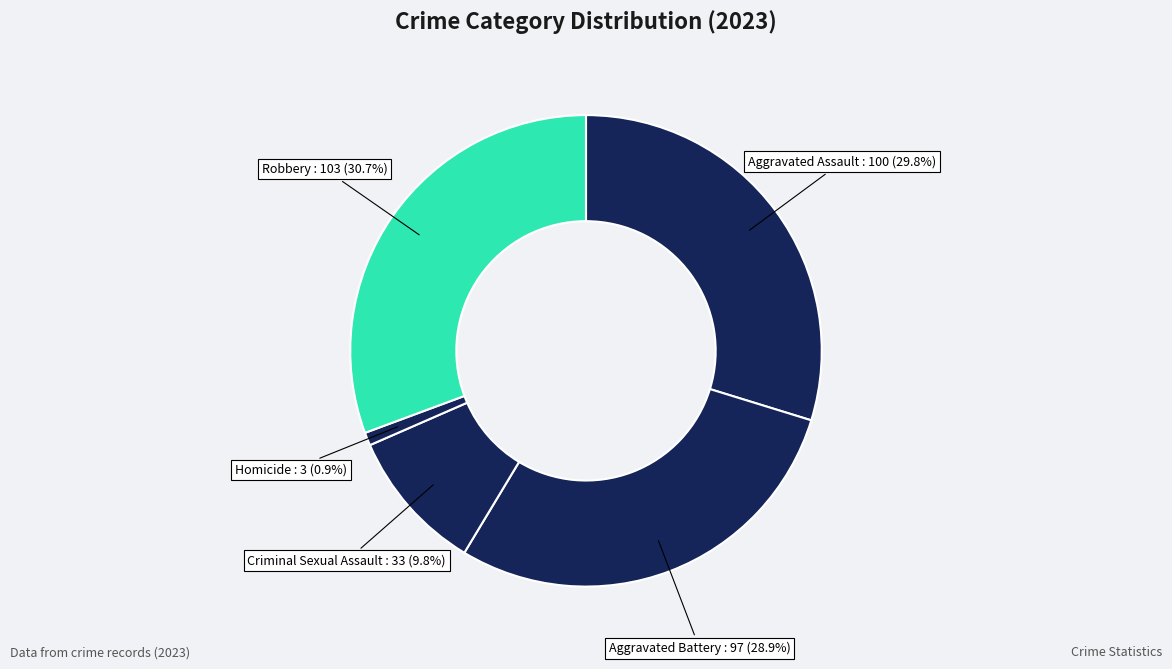

Is the sum of Homicide and Aggravated Assault greater than half?

No